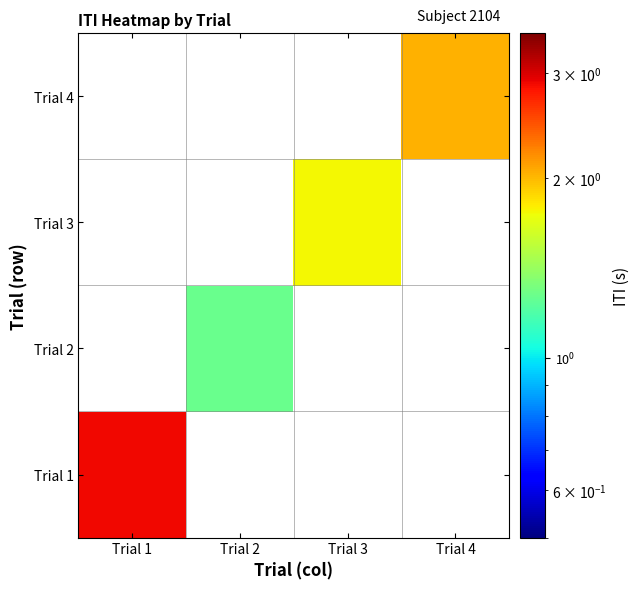

At how many categories does at least one series exceed 2?

2